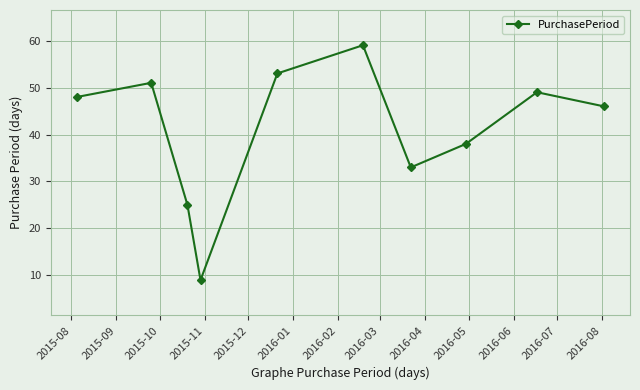

How many points are higher than both their immediate neighbors (excluding endpoints)?

3